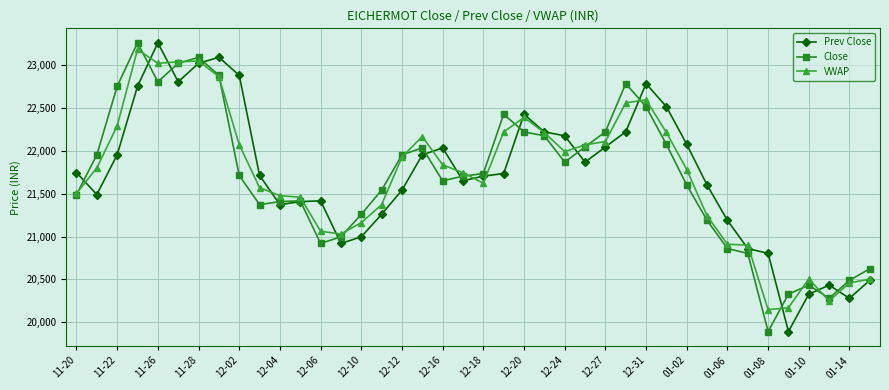

True or false: VWAP has more than 1 interior local peaks.

True